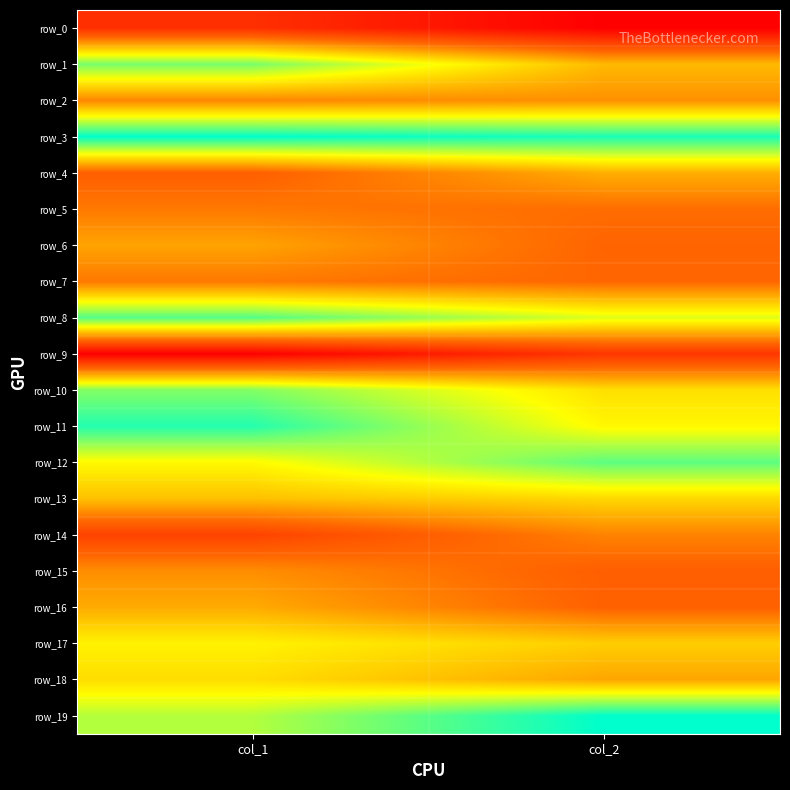

Reading left to right, list all the values displayed in this chart.

row_0: 0.2	0.0
row_1: 0.8	0.5
row_2: 0.4	0.4
row_3: 1.0	1.0
row_4: 0.3	0.5
row_5: 0.4	0.3
row_6: 0.5	0.3
row_7: 0.4	0.3
row_8: 0.9	0.7
row_9: 0.0	0.2
row_10: 0.8	0.6
row_11: 1.0	0.7
row_12: 0.7	0.9
row_13: 0.5	0.6
row_14: 0.2	0.4
row_15: 0.4	0.3
row_16: 0.5	0.3
row_17: 0.6	0.6
row_18: 0.6	0.5
row_19: 0.8	1.0